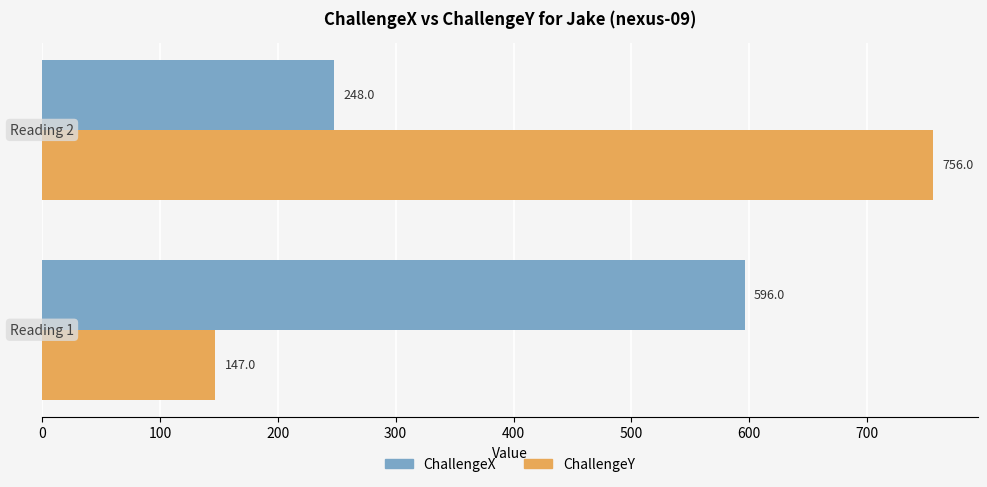

How many categories are shown in the chart?

2